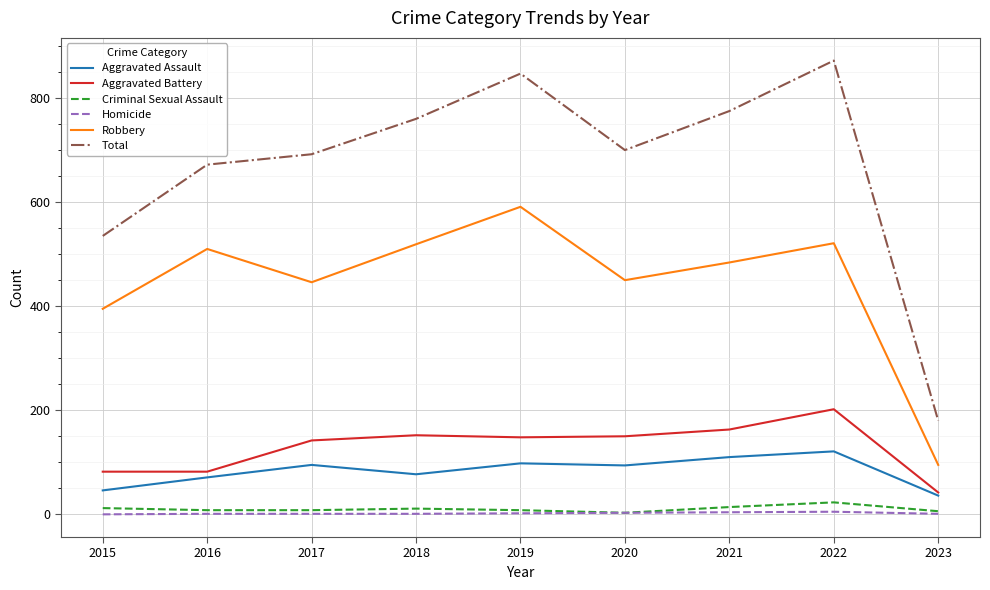

The value of Aggravated Battery at 2018 is 83. True or false?

False